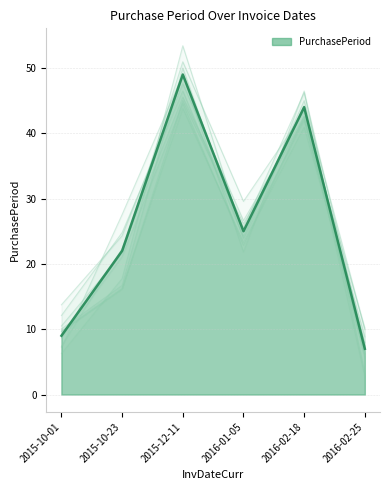

The value of PurchasePeriod at 2016-02-25 is 3.1. True or false?

False